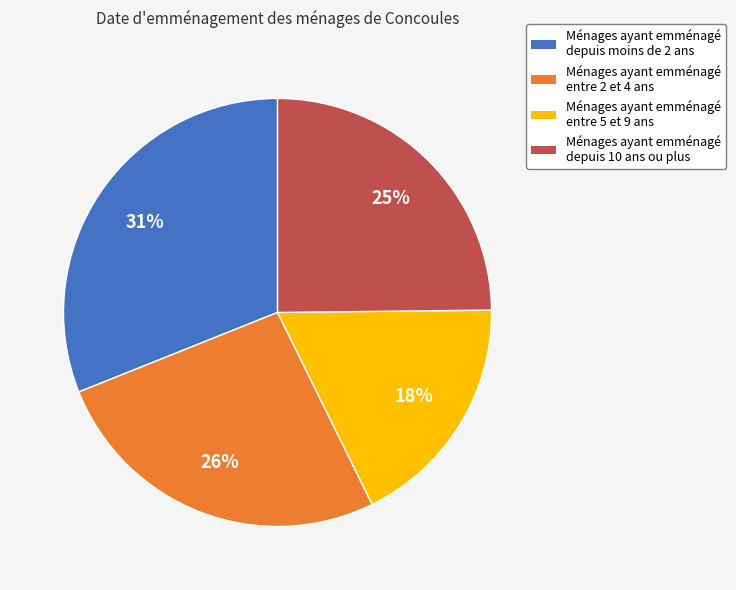

Is there a majority slice in this chart?

No